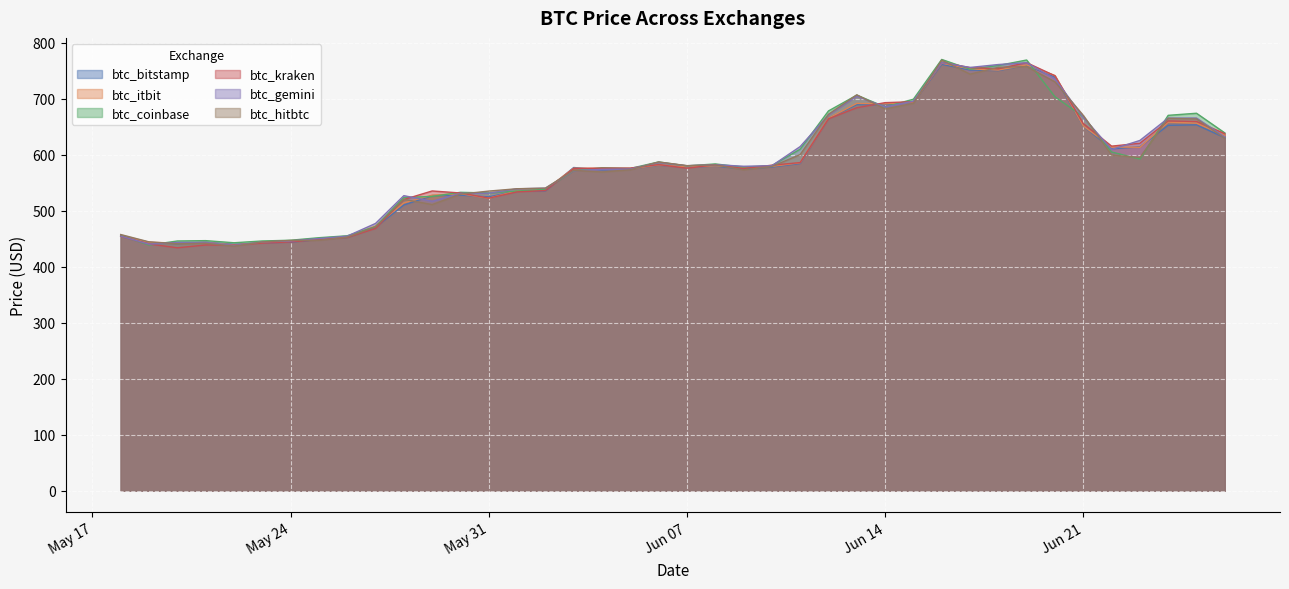

Which category has the highest value across all series?

2016-06-16